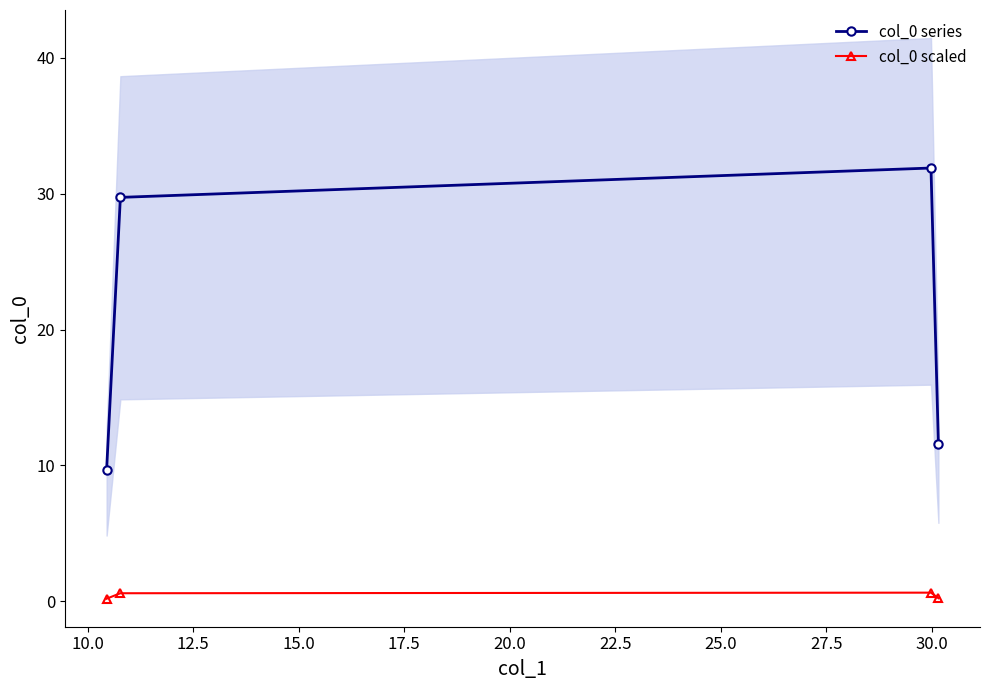

What is the maximum value for col_0 series?

31.9